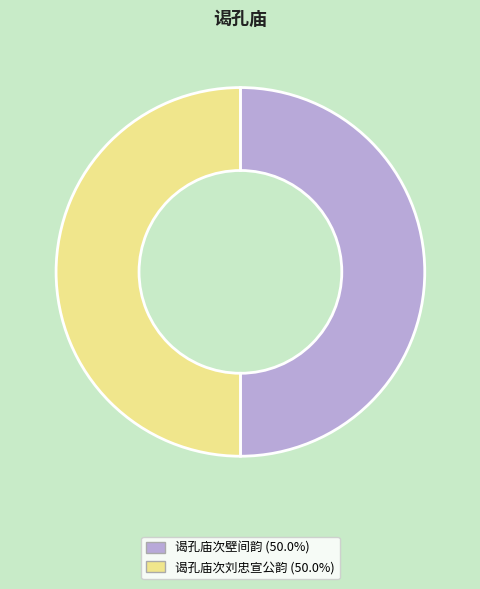

Count the number of slices in the pie.

2